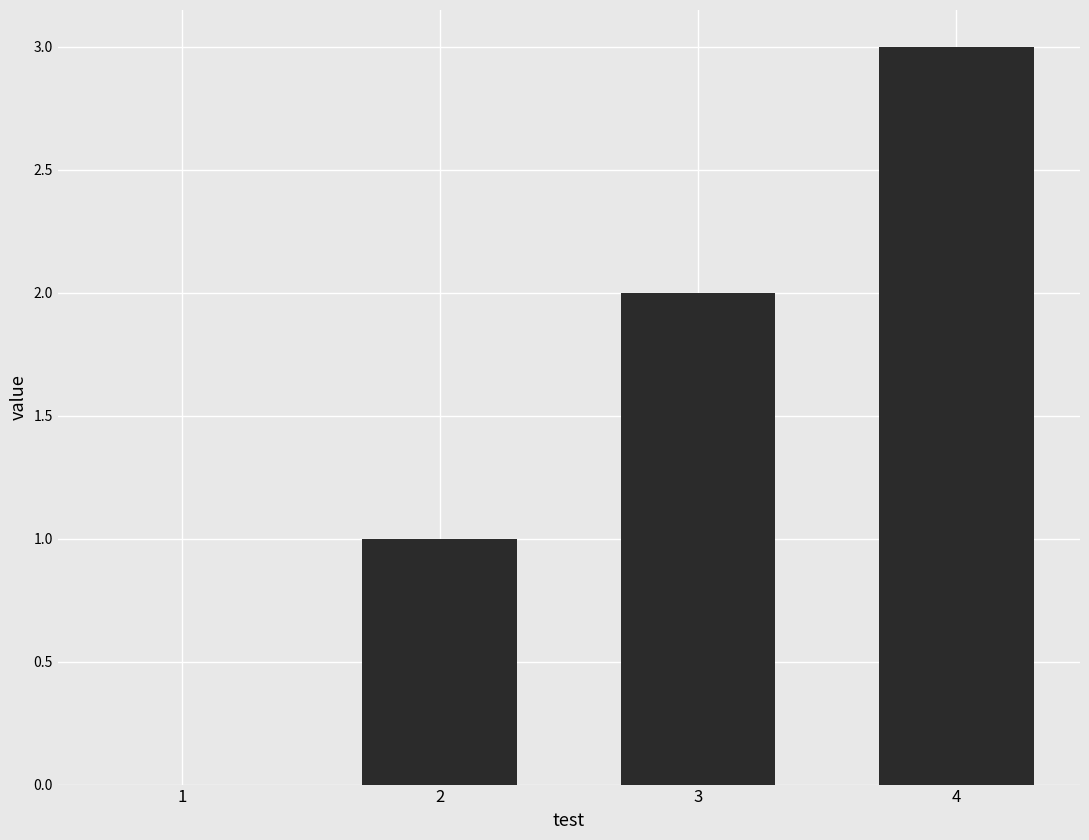

What is the ratio of the value at 4 to the value at 3?

1.5